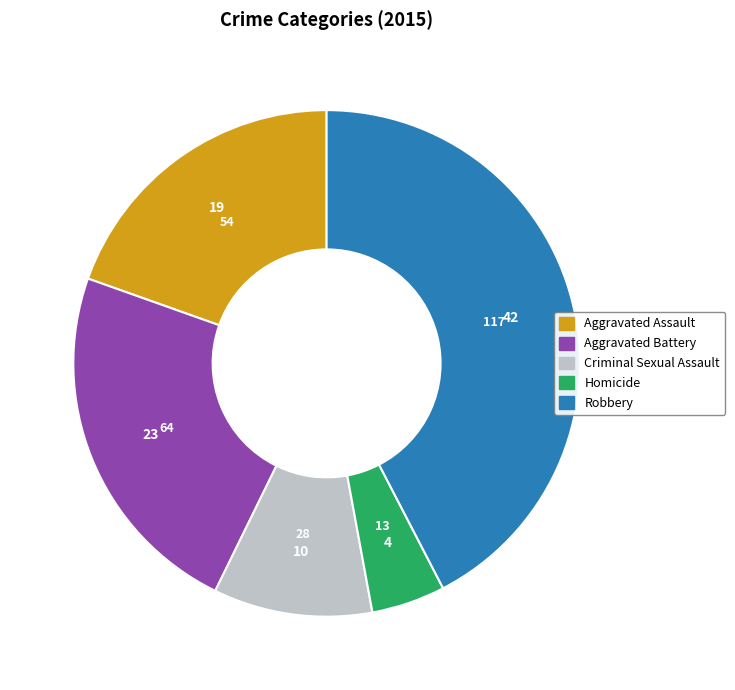

Approximately how many times larger is the value at Robbery compared to Aggravated Assault?

2.2